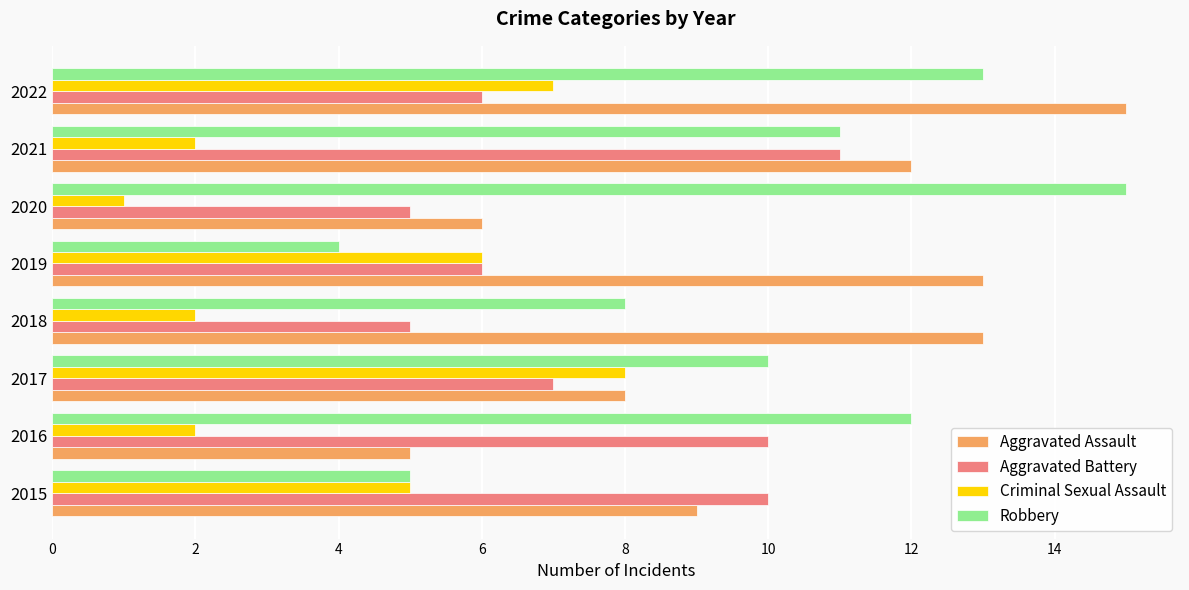

Rank the series at 2022 from lowest to highest value.

Aggravated Battery, Criminal Sexual Assault, Robbery, Aggravated Assault